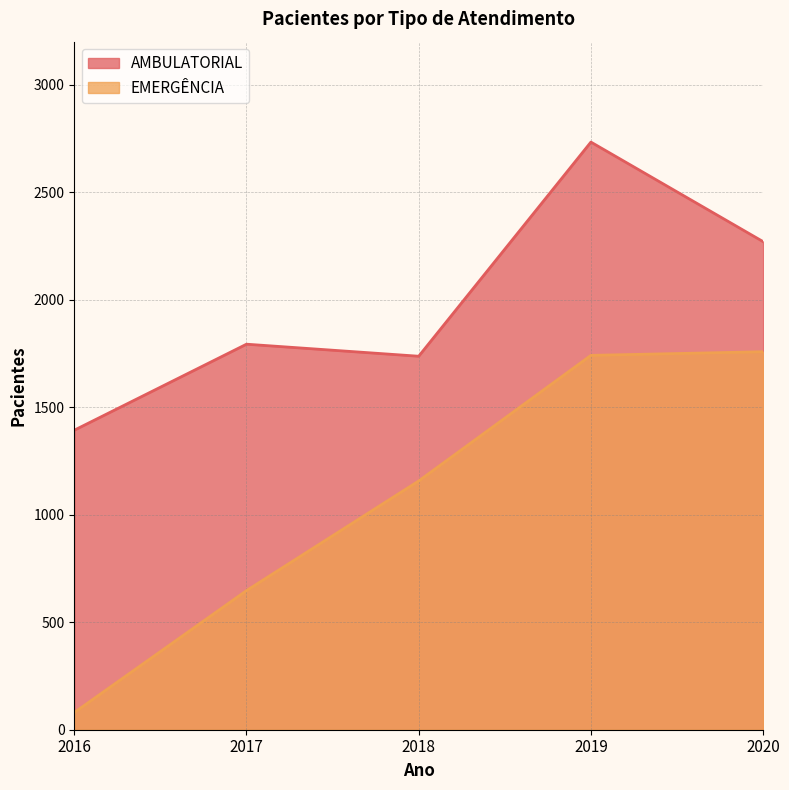

What are all the series names shown in the legend?

AMBULATORIAL, EMERGÊNCIA